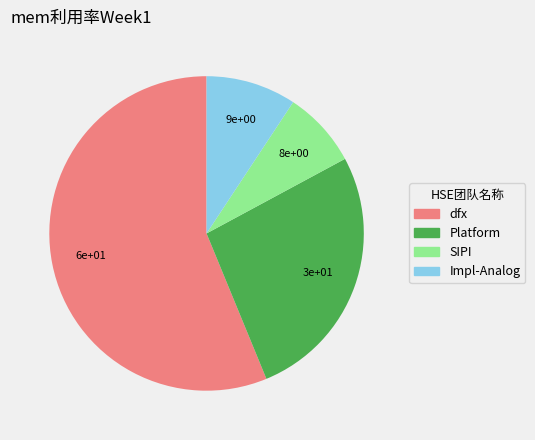

Is there a majority slice in this chart?

Yes